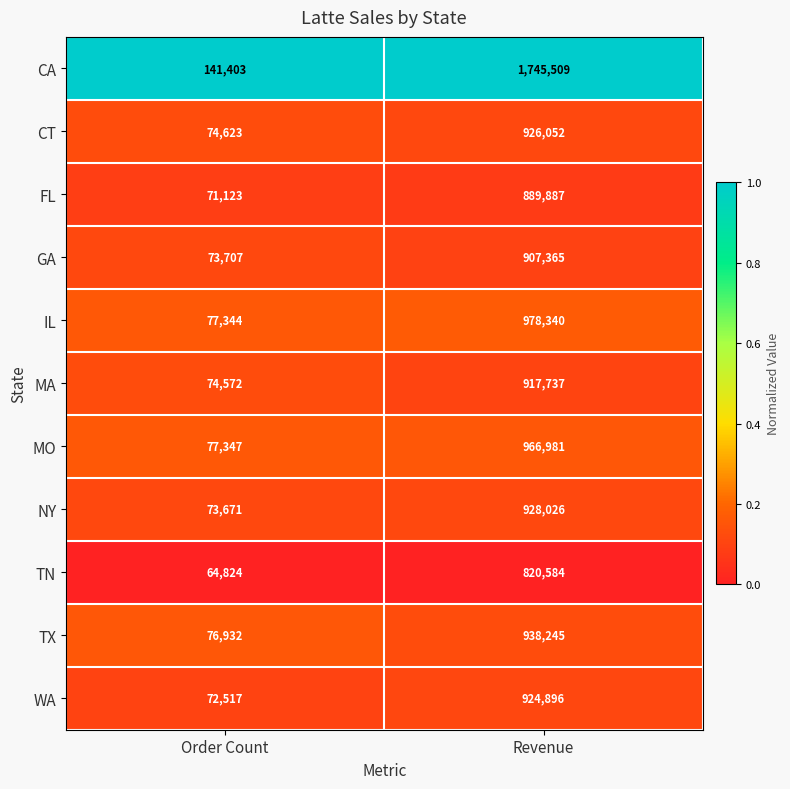

Between Order Count and Revenue, which series saw the biggest shift?

CA